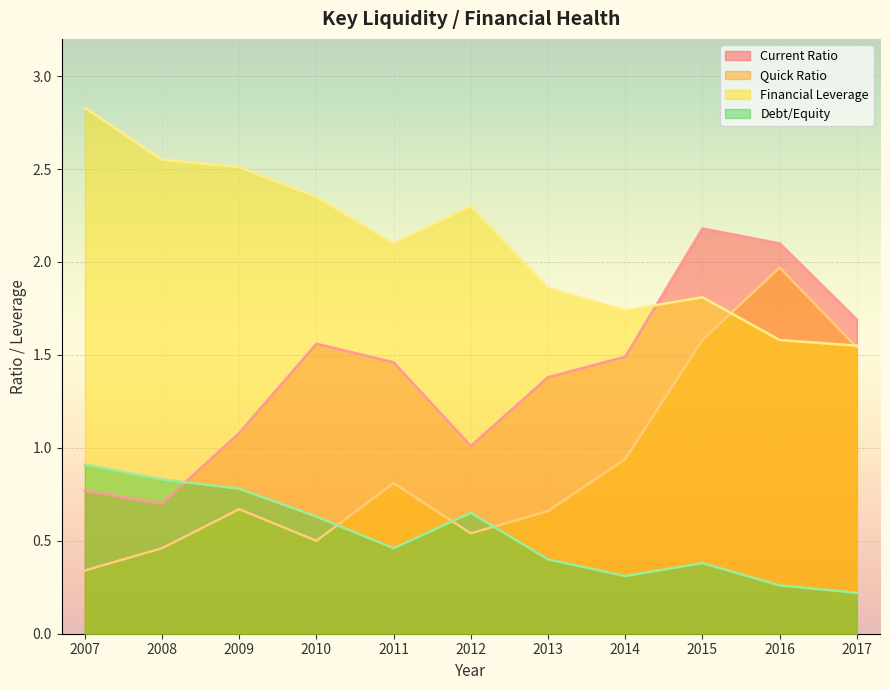

Which series has the largest range (max minus min)?

Quick Ratio